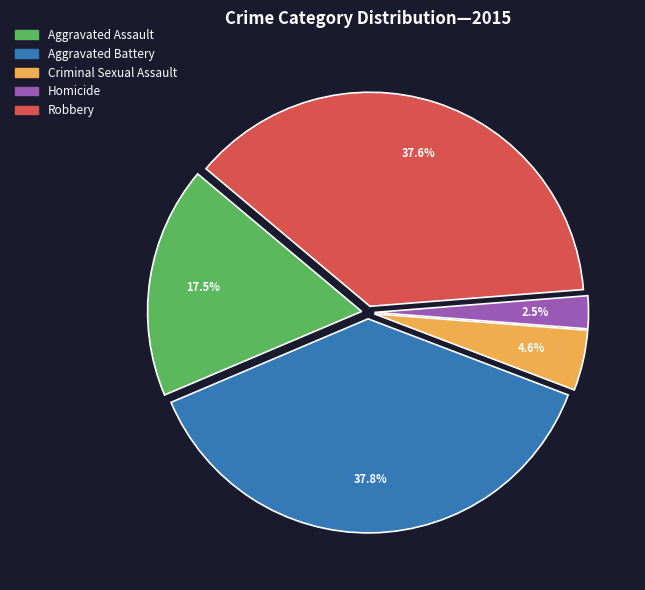

To the nearest percent, what is the difference between the largest and smallest slice percentages?

35%